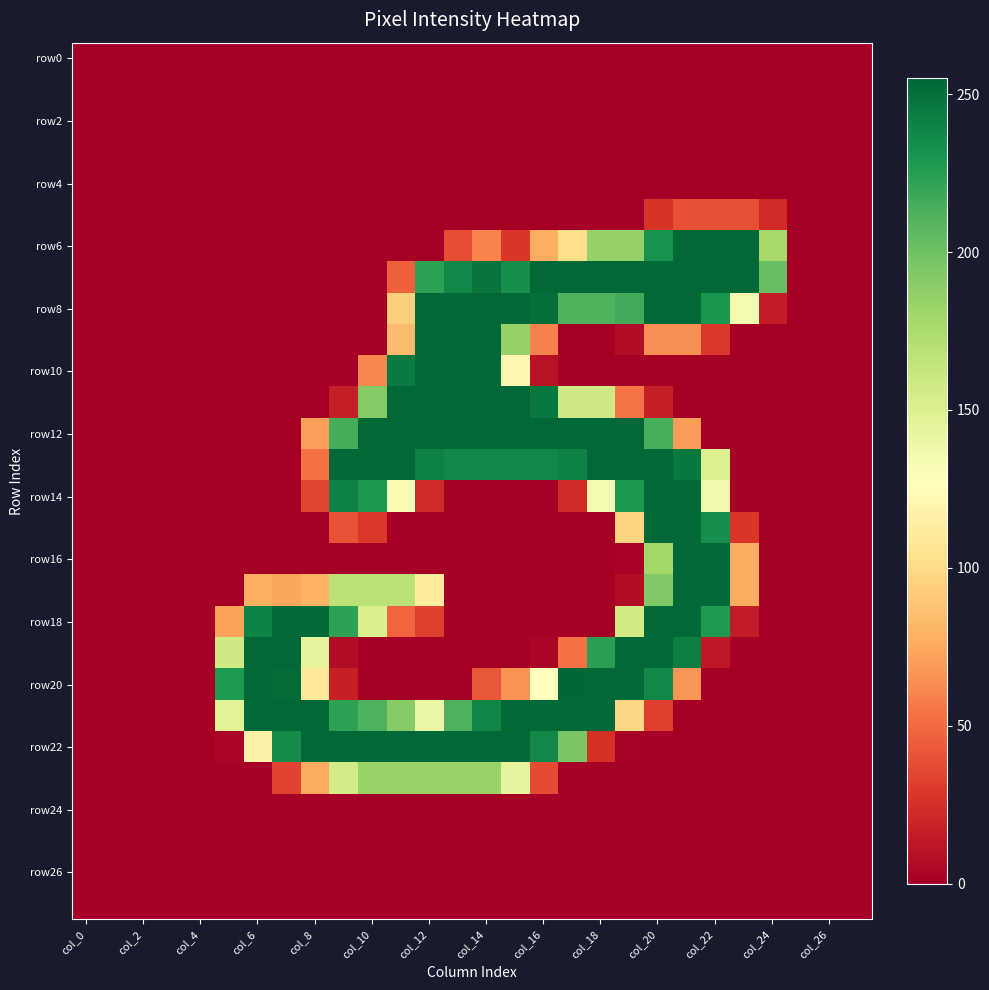

How many categories are shown in the chart?

28